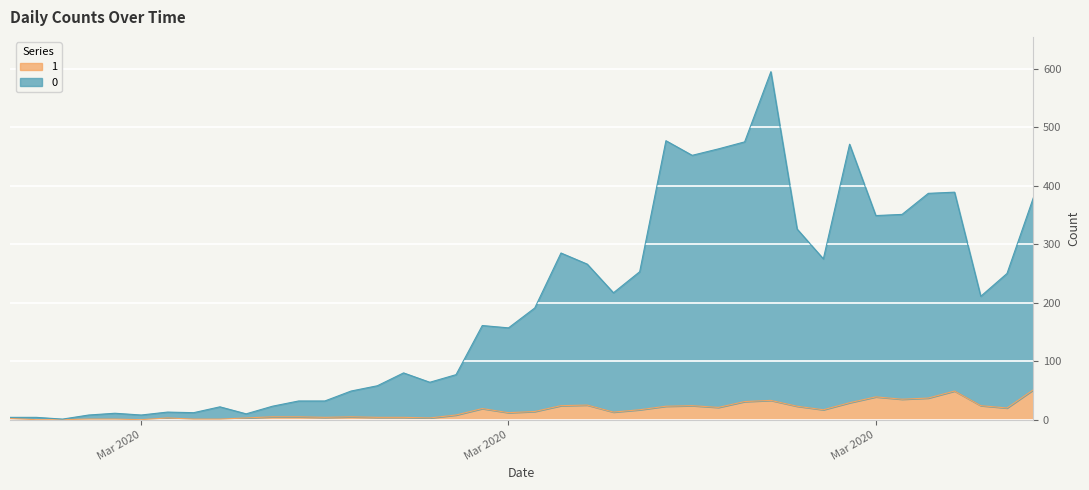

At which category is the sum across all series the highest?

2020-03-27